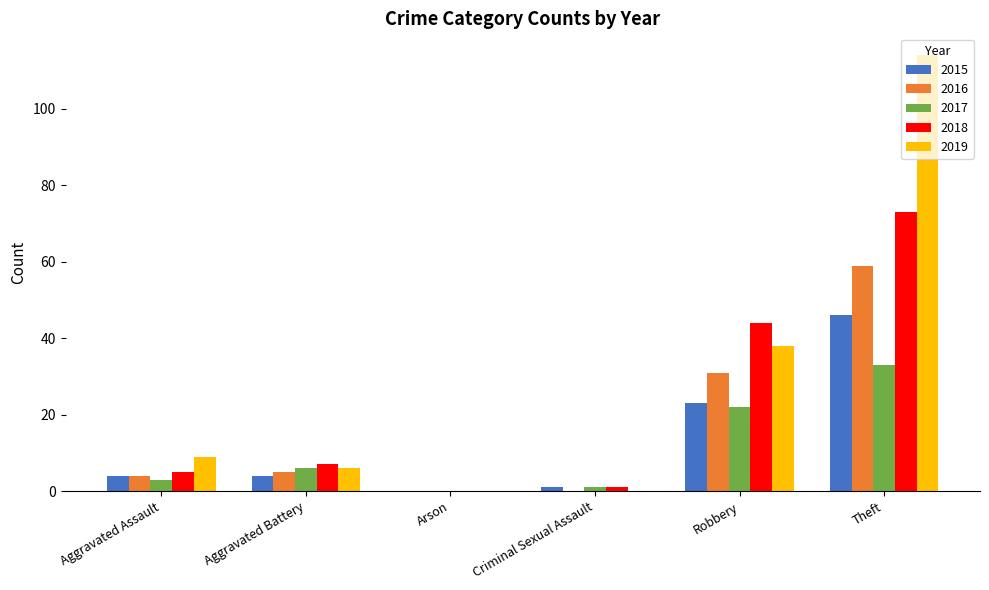

What is the maximum value for 2018?

73